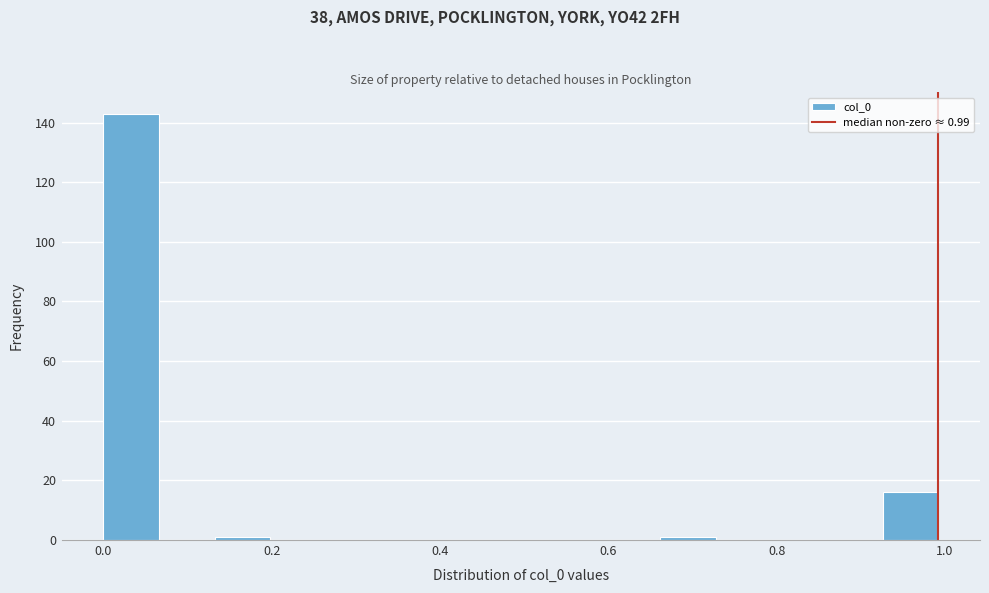

Read against the x-axis, roughly where is the centre of the tallest bar?

0.04